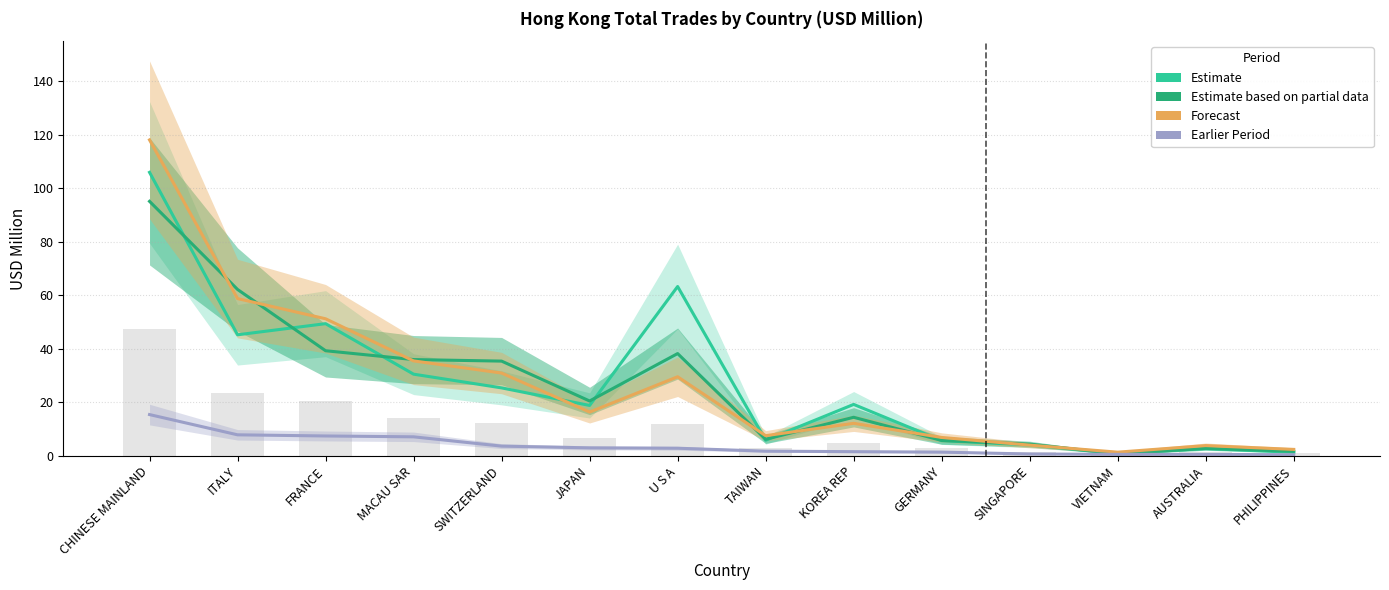

The value of 201712 Value at VIETNAM is 1.1. True or false?

False